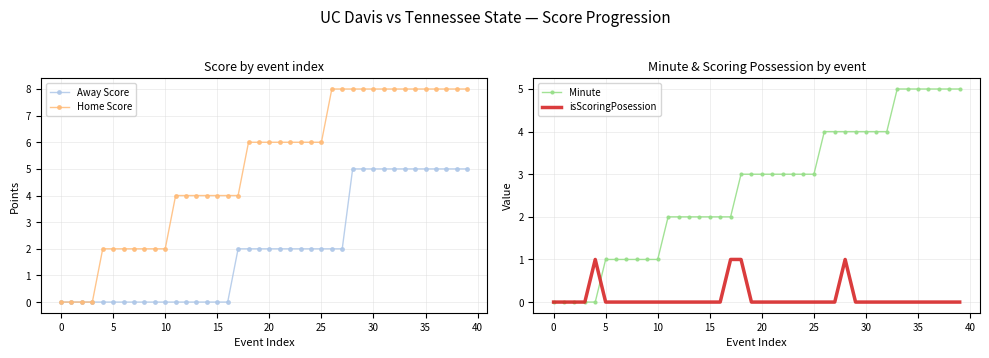

Reading right to left, transcribe all the data shown in this chart.

Away Score: 5	5	5	5	5	5	5	5	5	5	5	5	2	2	2	2	2	2	2	2	2	2	2	0	0	0	0	0	0	0	0	0	0	0	0	0	0	0	0	0
Home Score: 8	8	8	8	8	8	8	8	8	8	8	8	8	8	6	6	6	6	6	6	6	6	4	4	4	4	4	4	4	2	2	2	2	2	2	2	0	0	0	0
Minute: 5	5	5	5	5	5	5	4	4	4	4	4	4	4	3	3	3	3	3	3	3	3	2	2	2	2	2	2	2	1	1	1	1	1	1	0	0	0	0	0
isScoringPosession: 0	0	0	0	0	0	0	0	0	0	0	1	0	0	0	0	0	0	0	0	0	1	1	0	0	0	0	0	0	0	0	0	0	0	0	1	0	0	0	0